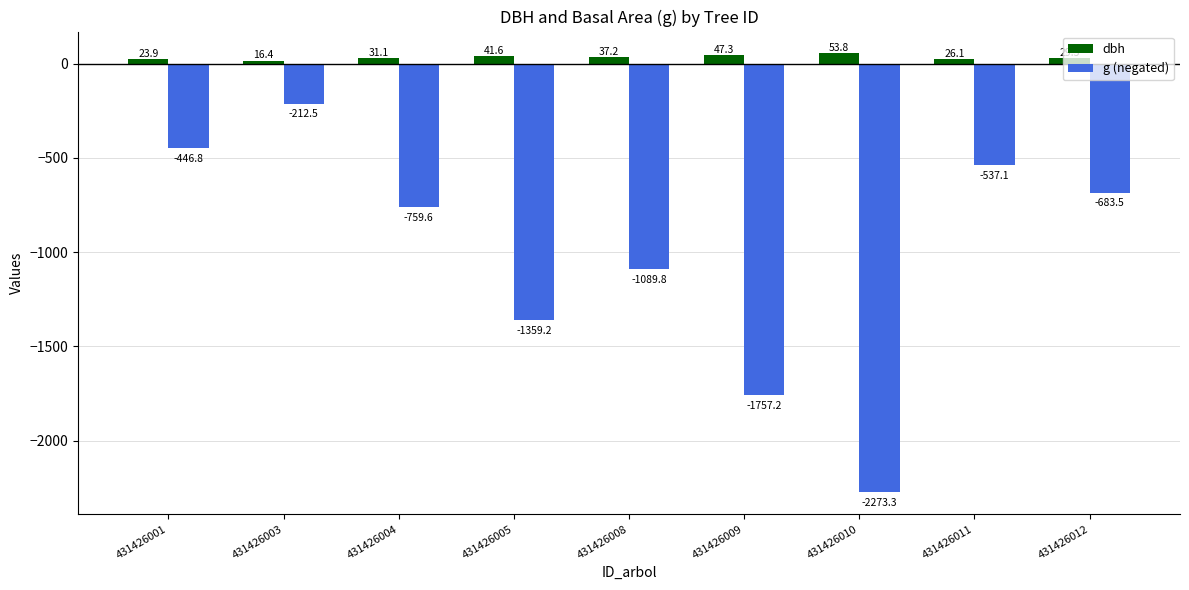

What is the minimum value shown in the chart?

-2273.3